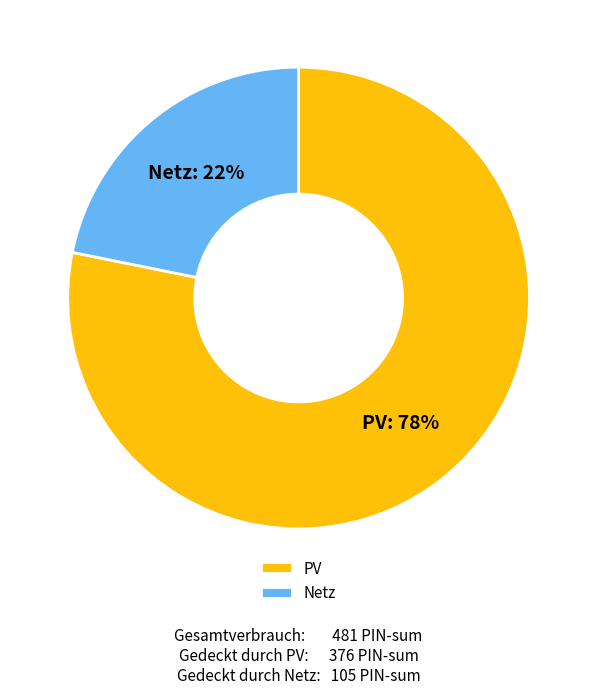

Rank the categories by value from lowest to highest.

Netz, PV